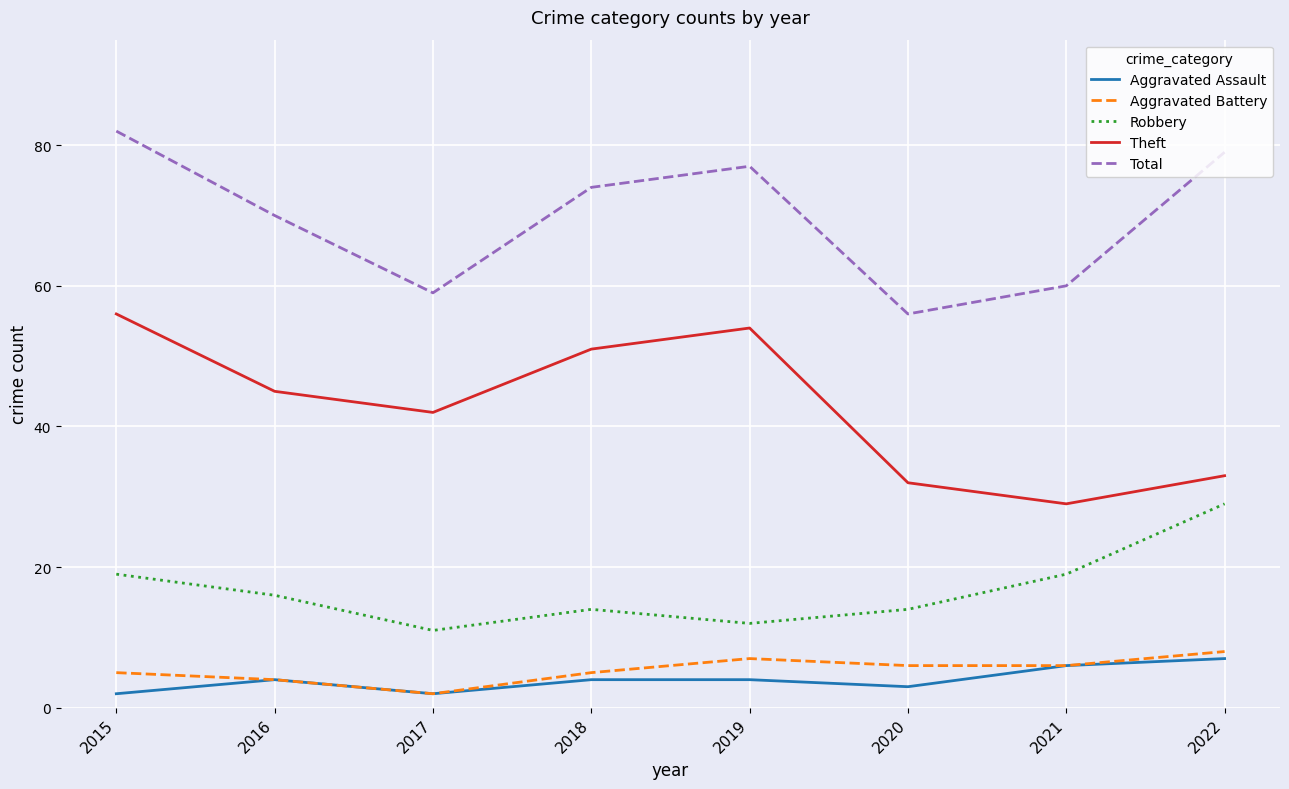

Is it true that Total equals 56 at 2020?

True